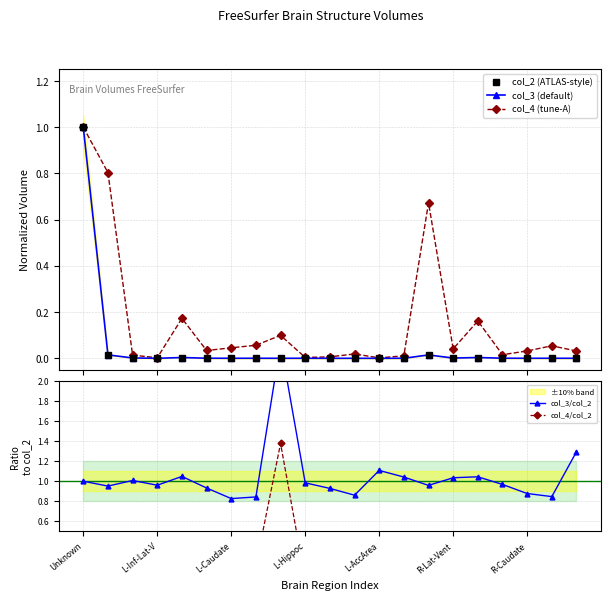

How many lines are shown in the chart?

5